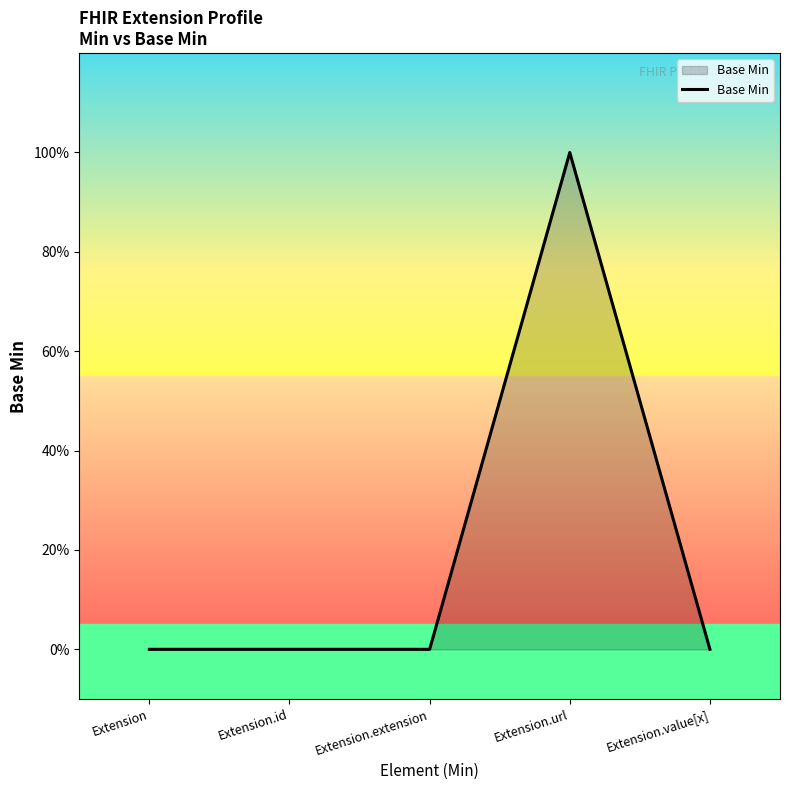

What position from the right is Extension.value[x]?

1